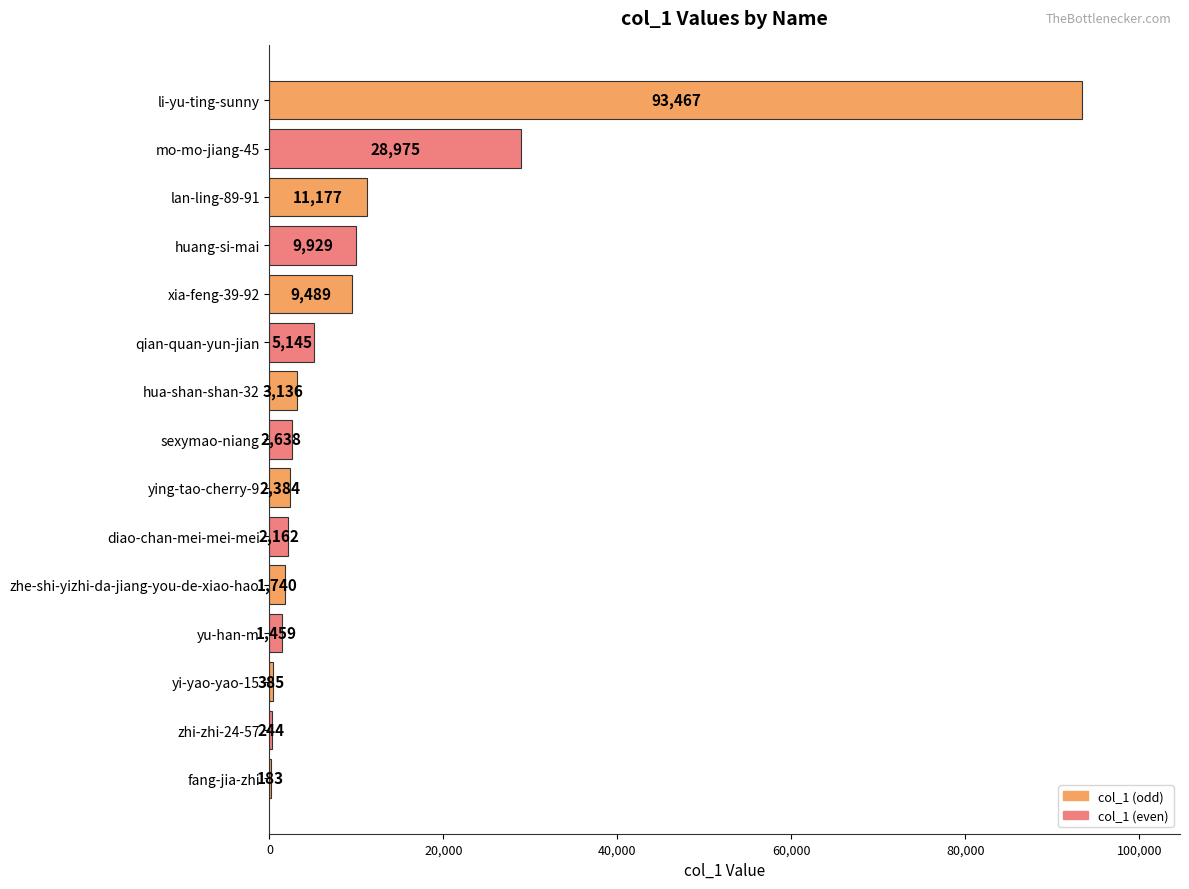

What value does the data have at sexymao-niang, to the nearest 100?

2600